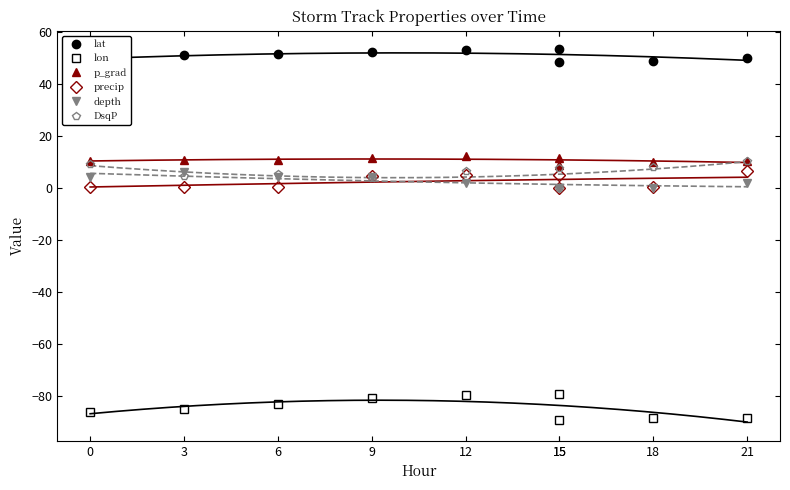

Reading left to right, extract all data points from this chart.

lat: 15=48.4	18=48.9	21=50.1	0=49.3	3=50.9	6=51.5	9=52.2	12=52.8	15=53.2
lon: 15=-89.2	18=-88.6	21=-88.5	0=-86.3	3=-84.8	6=-83.0	9=-80.8	12=-79.6	15=-79.1
p_grad: 15=8.9	18=9.9	21=10.2	0=10.4	3=10.5	6=10.9	9=11.3	12=12.1	15=11.5
precip: 15=4.8	18=0.4	21=6.4	0=0.5	3=0.4	6=0.5	9=4.5	12=4.8	15=0.0
depth: 15=0.0	18=0.0	21=2.0	0=4.0	3=6.0	6=4.0	9=4.0	12=2.0	15=0.0
DsqP: 15=7.6	18=7.8	21=10.3	0=9.2	3=4.5	6=5.2	9=3.8	12=6.7	15=0.0